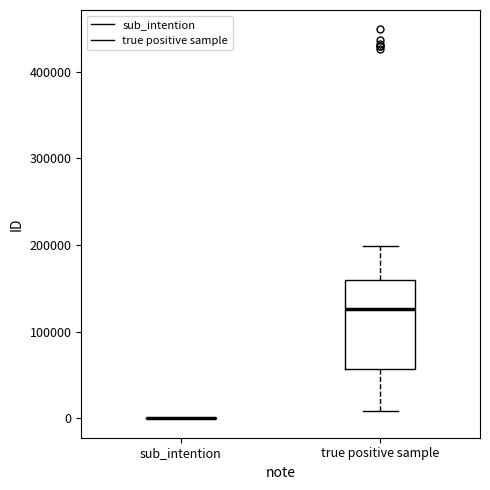

Reading left to right, transcribe this box plot: for each box, give where its median line is, the range the box spans, and where its two whiskers end, as read against the y-axis. The values are not printed on the chart, so give them approximately, as read against the axis.

sub_intention: box collapsed to a line at 0, whiskers 0 to 0
true positive sample: median 130000, box 60000 to 160000, whiskers 10000 to 200000